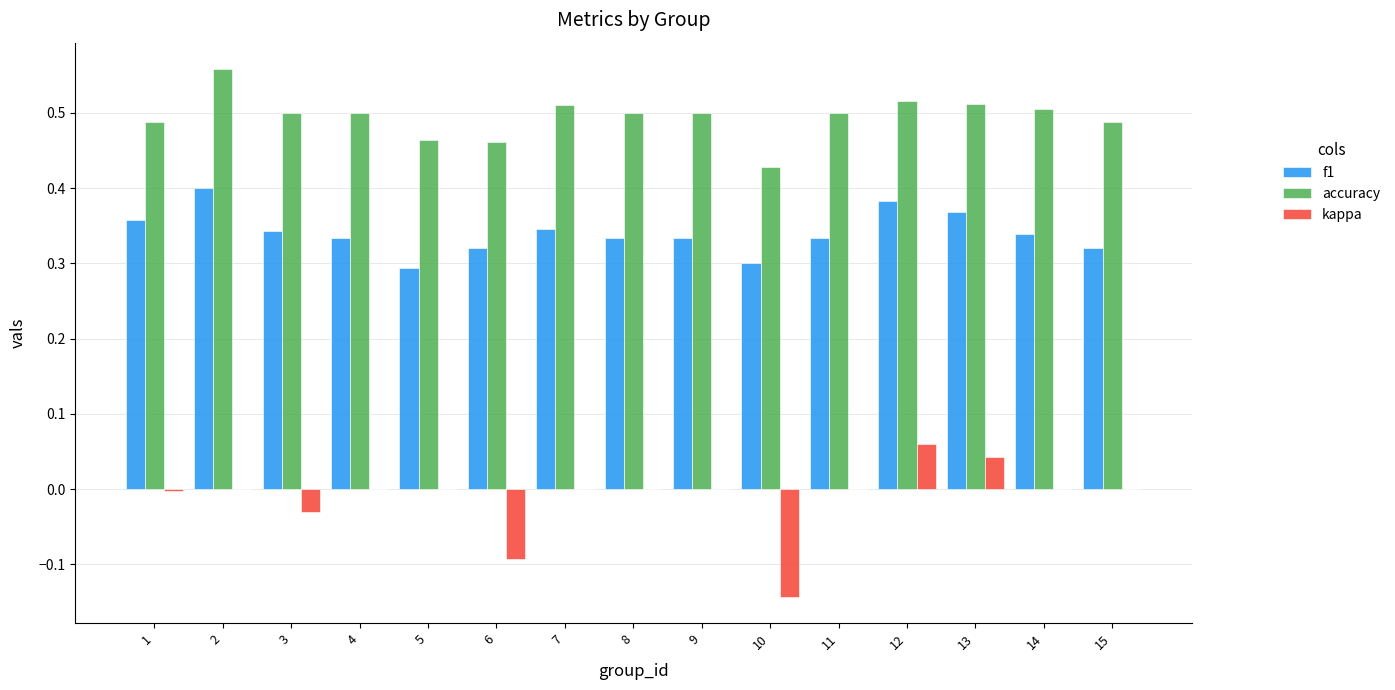

How many groups of bars are there?

15